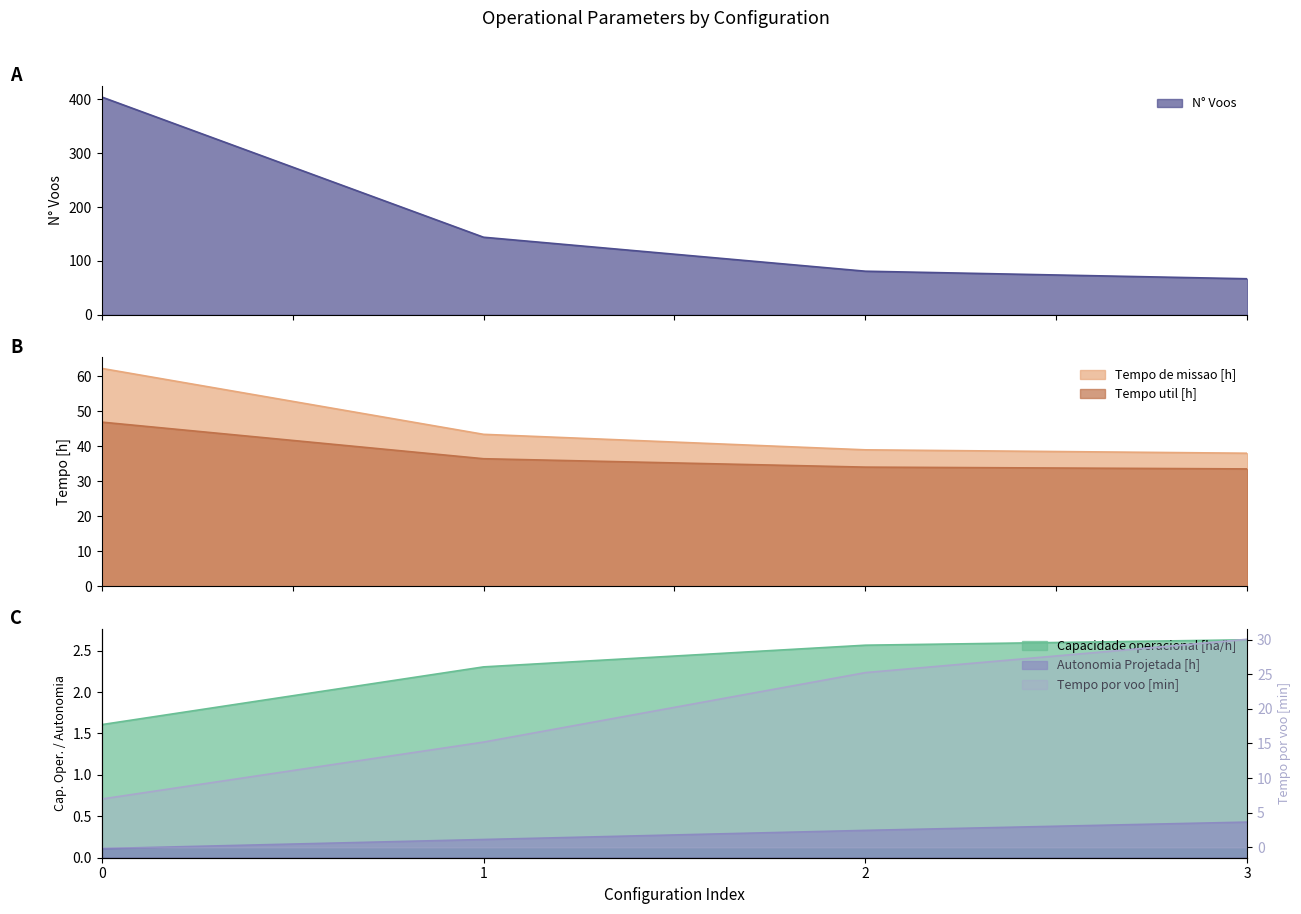

What is the sum of the Tempo util [h] values at 1 and 2?

70.5